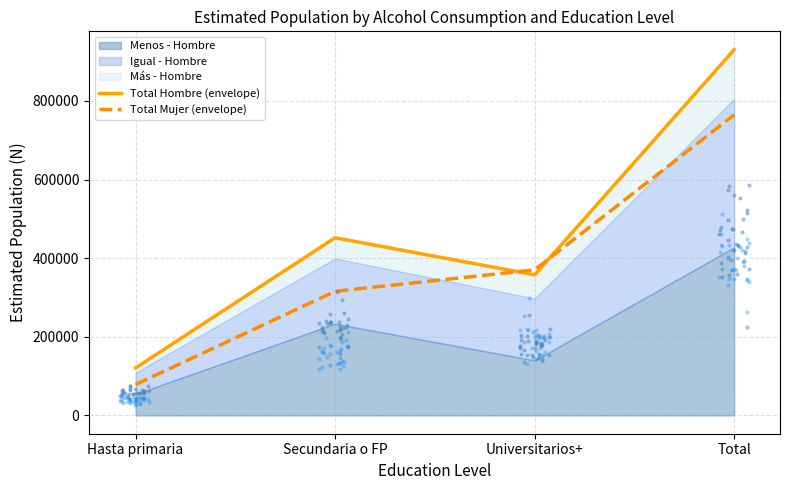

Is the value of Total Hombre (envelope) at Total greater than the value of Total Mujer (envelope) at Hasta primaria?

Yes